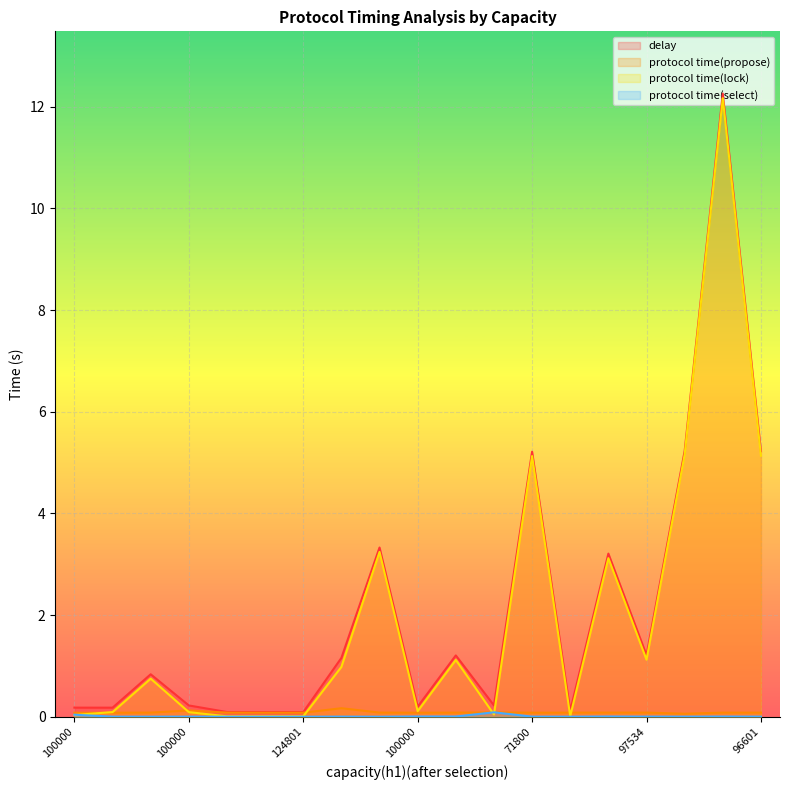

Where is delay nearest to the value 6?

97268